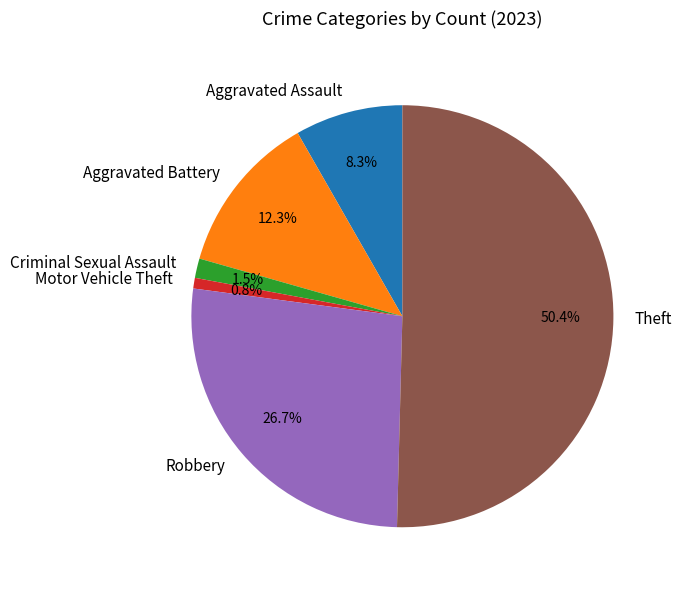

Combined, do Aggravated Battery and Robbery account for over 50%?

No